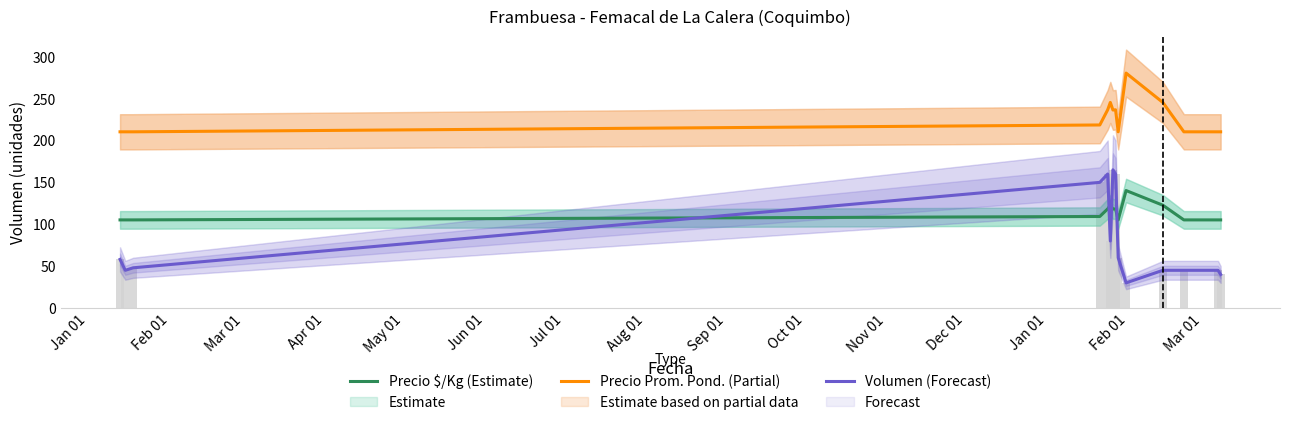

At which label is Precio $/Kg (Estimate) closest to 122?

Jun 01